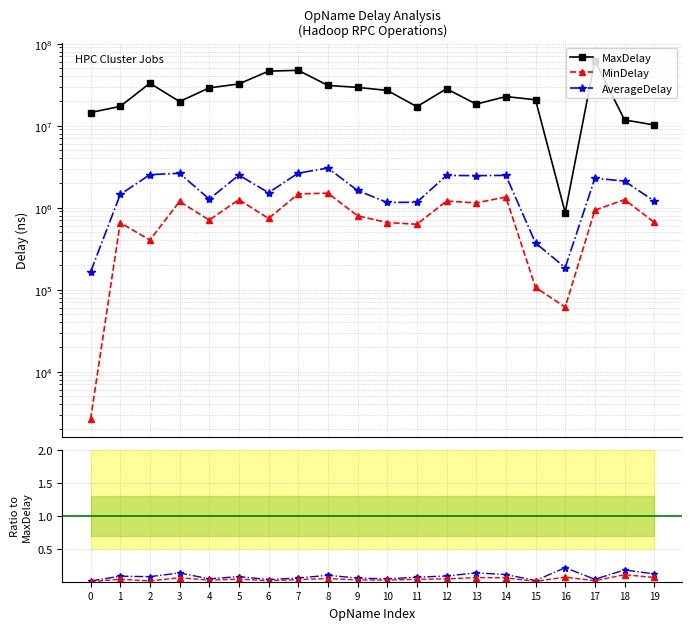

How many values in the MaxDelay series exceed 26945688?

9